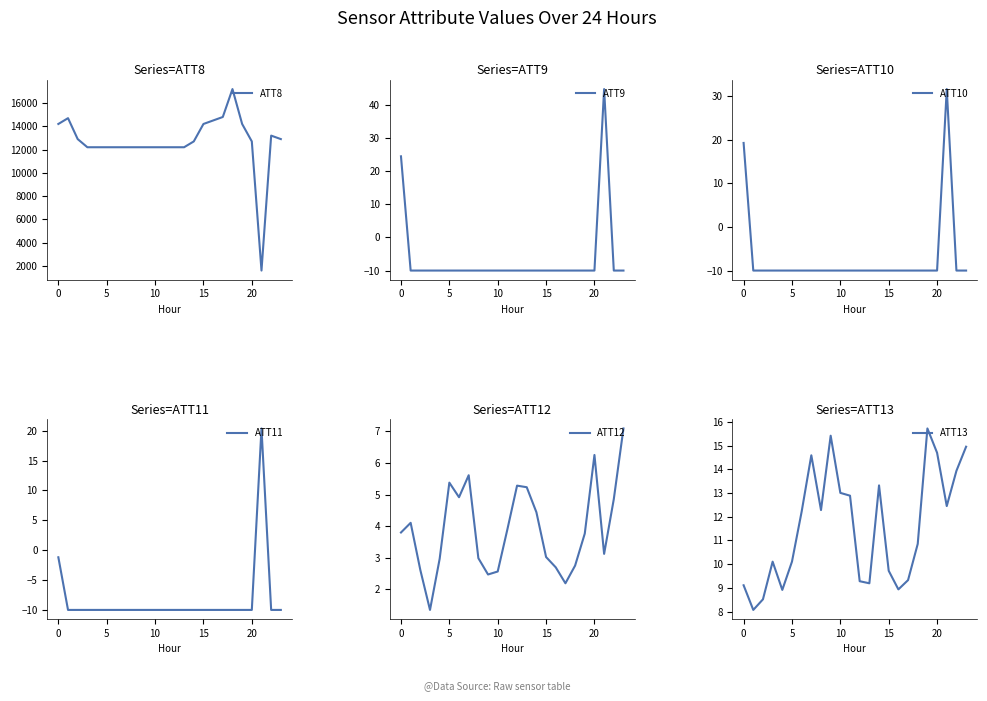

What is the approximate value of ATT9 at 19?

-10.0